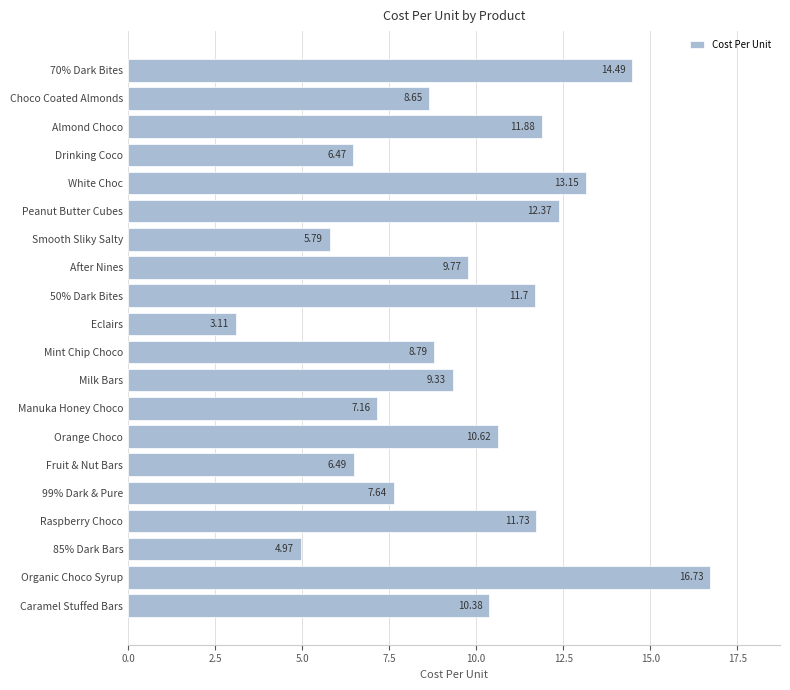

Which has a higher value, 50% Dark Bites or Choco Coated Almonds?

50% Dark Bites